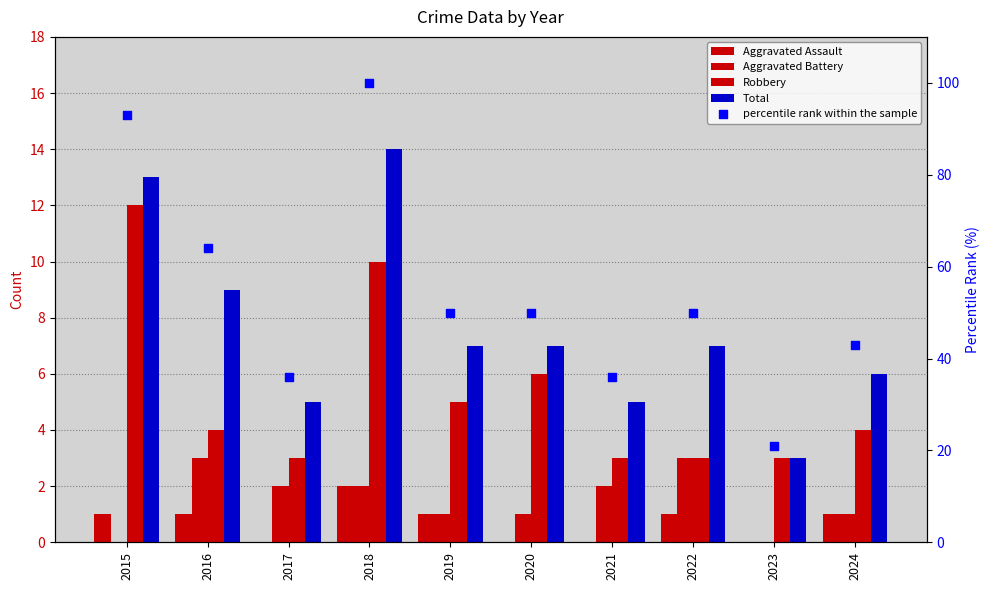

At which category is the sum across all series the highest?

2018